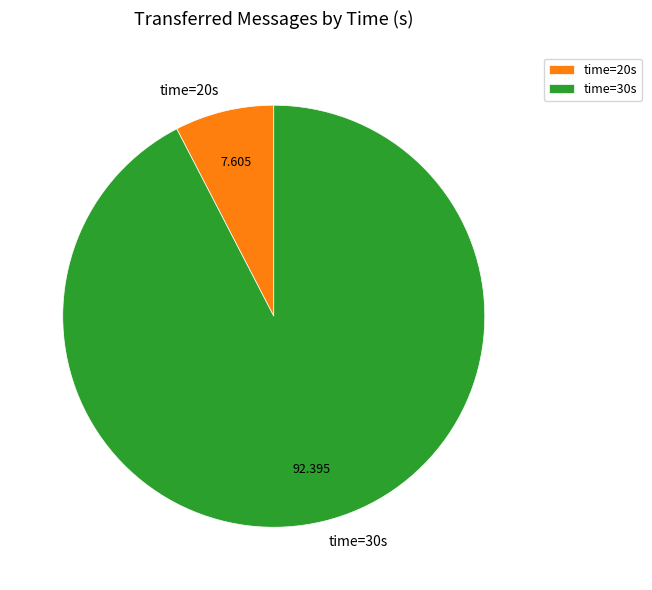

Is the sum of time=30s and time=20s greater than half?

Yes